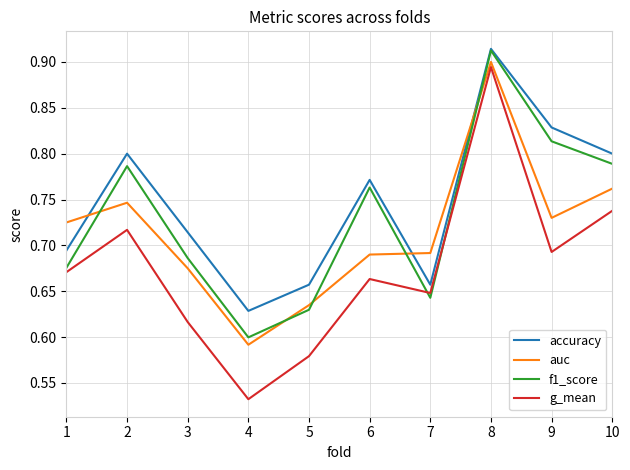

Where is the first local minimum for auc?

4